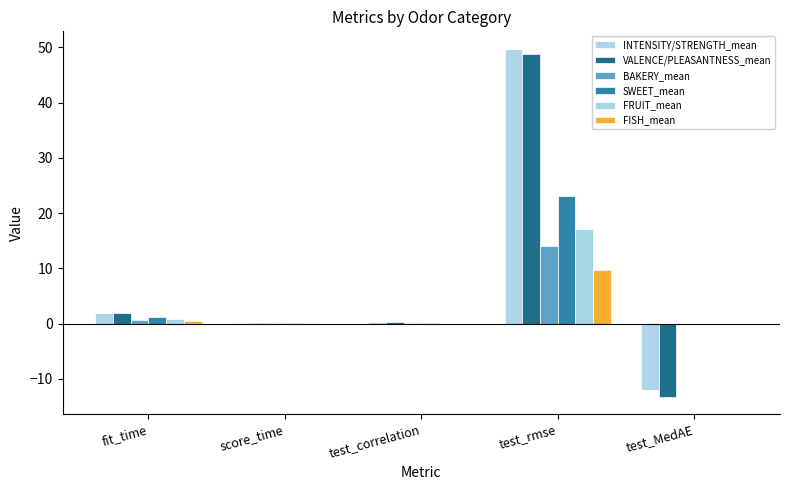

How many groups of bars are there?

5